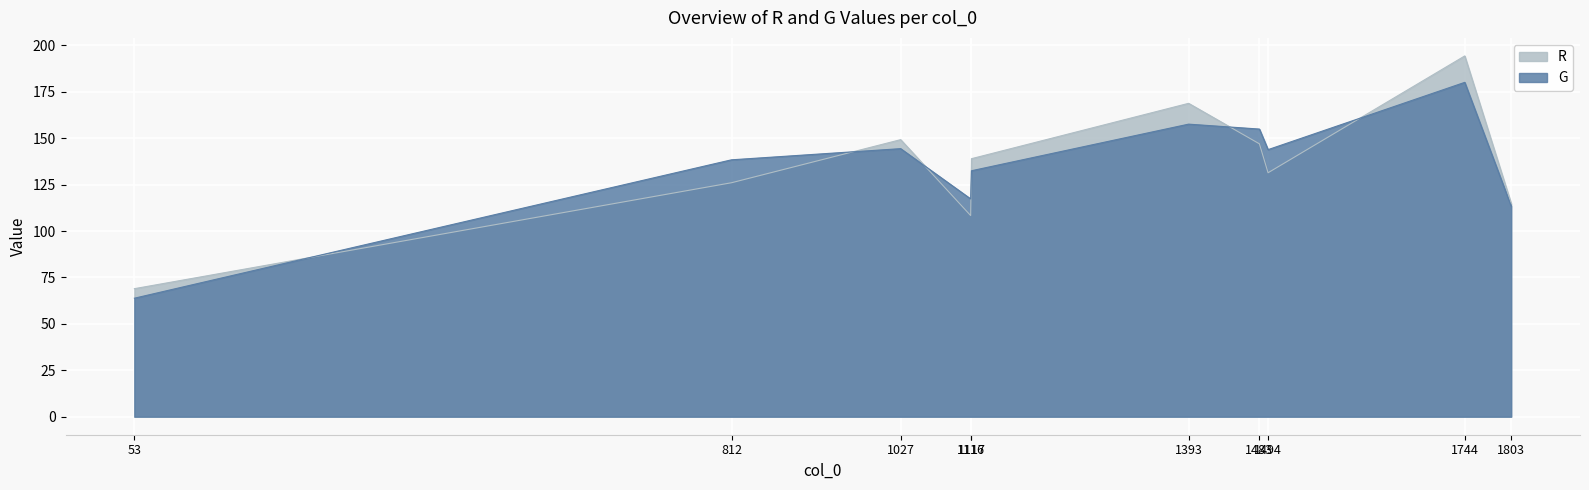

True or false: G and R cross at least once.

True